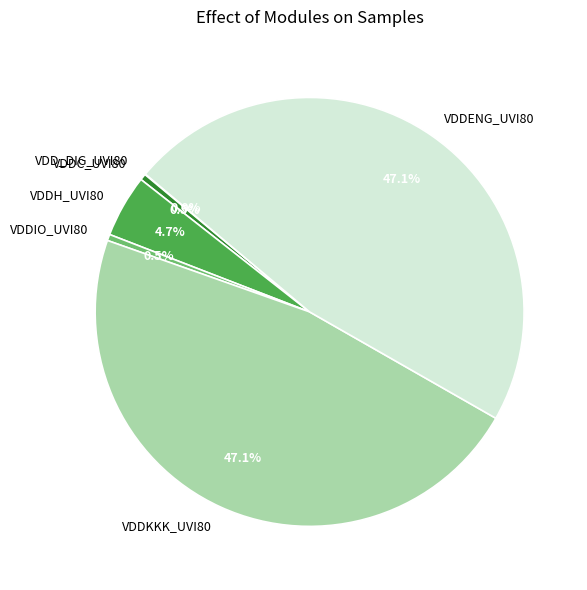

Is VDDH_UVI80 the majority of the pie?

No